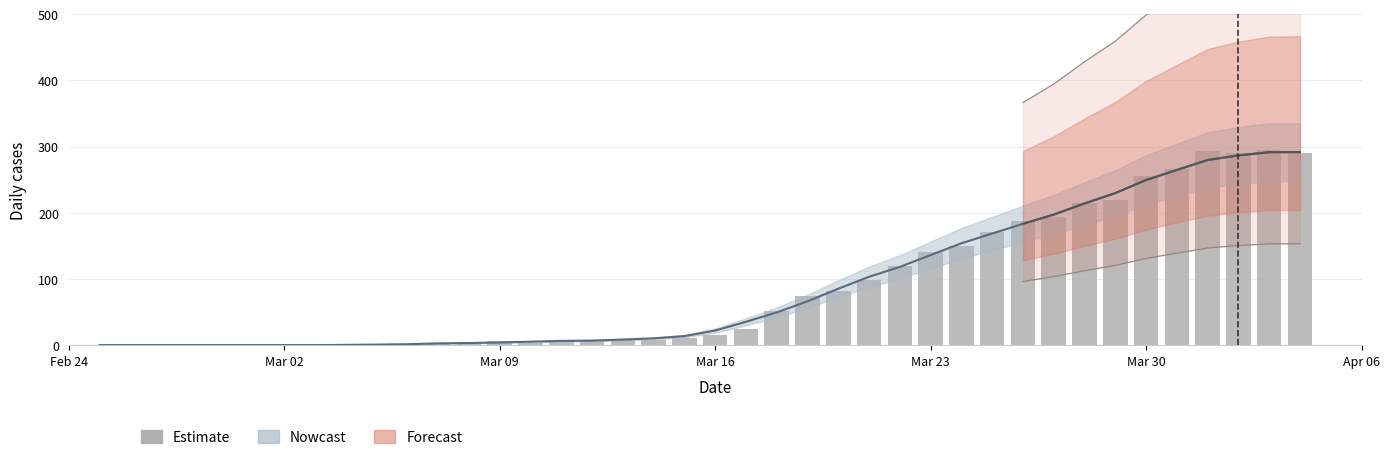

The chart shows a value of 96 at 31. True or false?

False